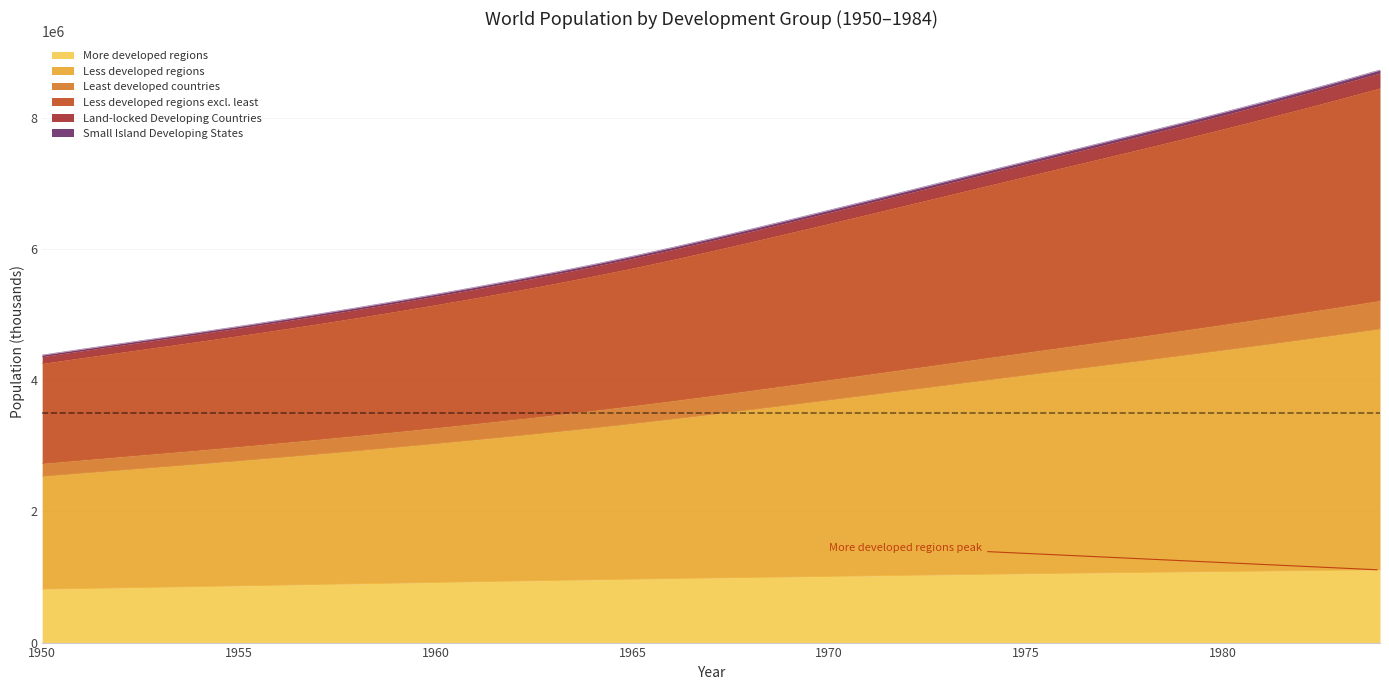

What is the minimum value shown in the chart?

814818.9